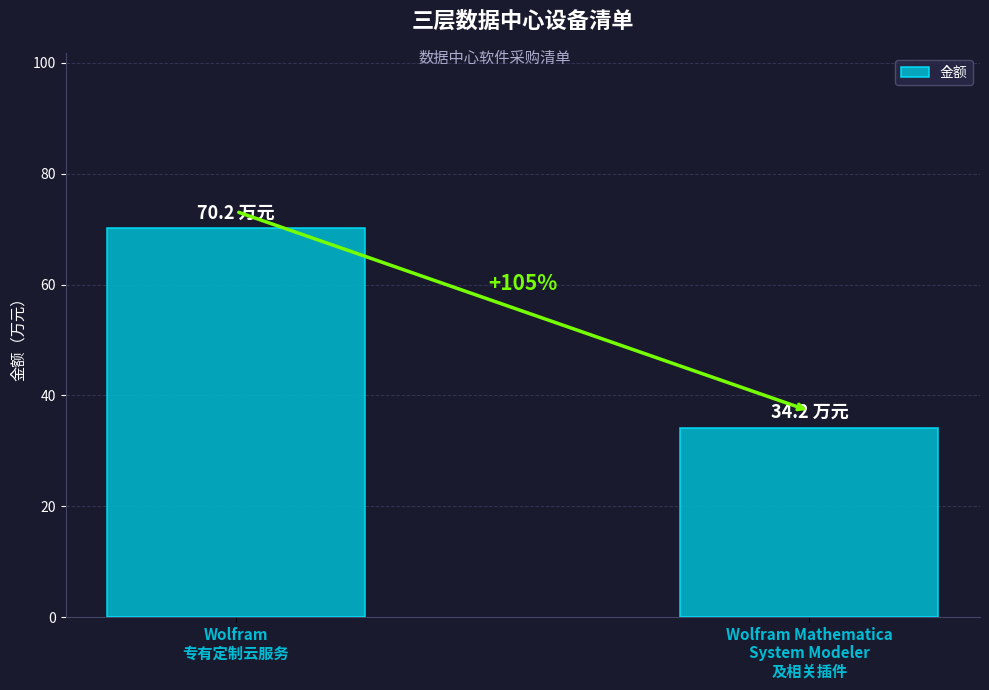

What is the difference between the maximum and minimum values?

36.0